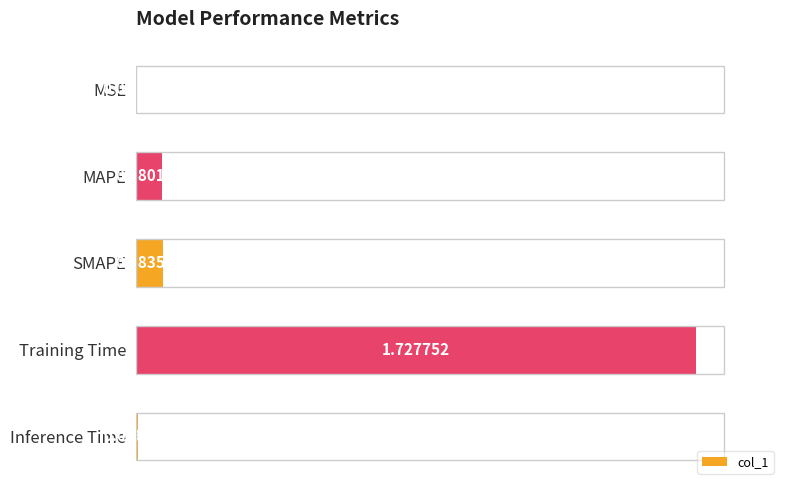

What is the change in value from MSE to Training Time?

+1.7